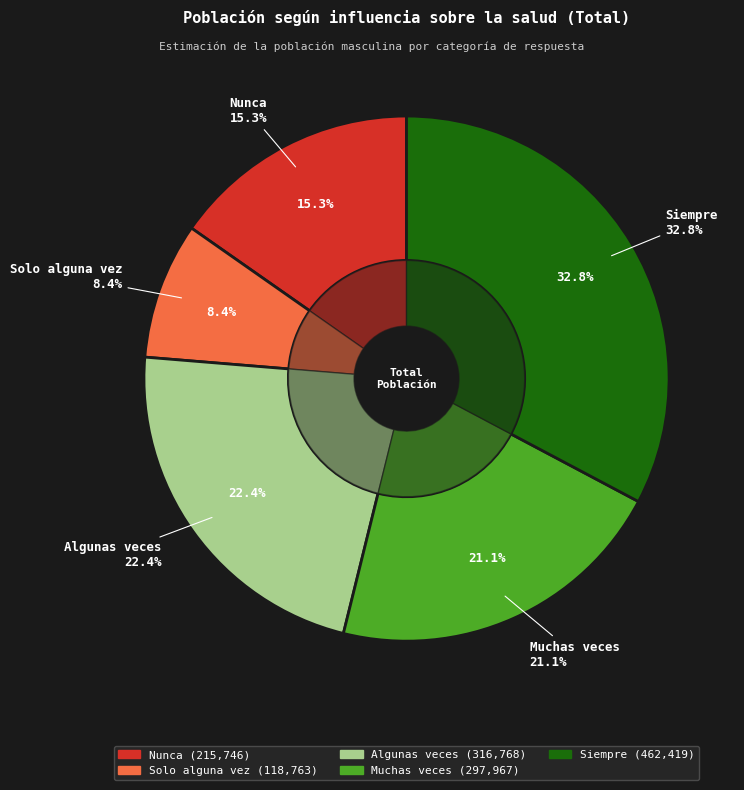

To the nearest percent, what percentage of the pie is Solo alguna vez?

8%